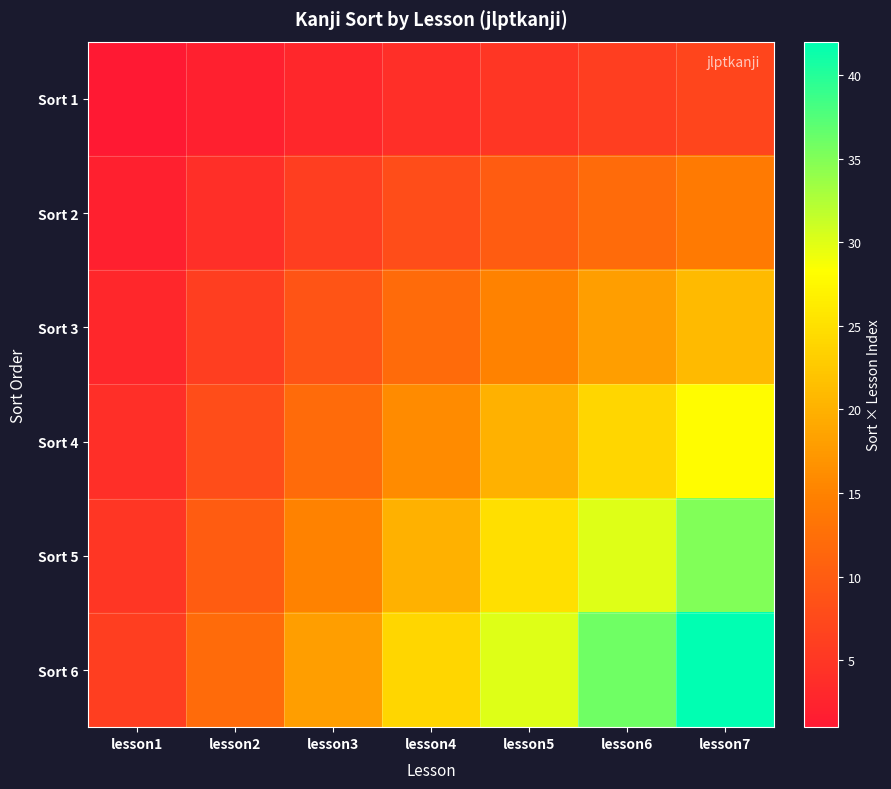

At lesson6, list the series in order from largest to smallest.

Sort 6, Sort 5, Sort 4, Sort 3, Sort 2, Sort 1